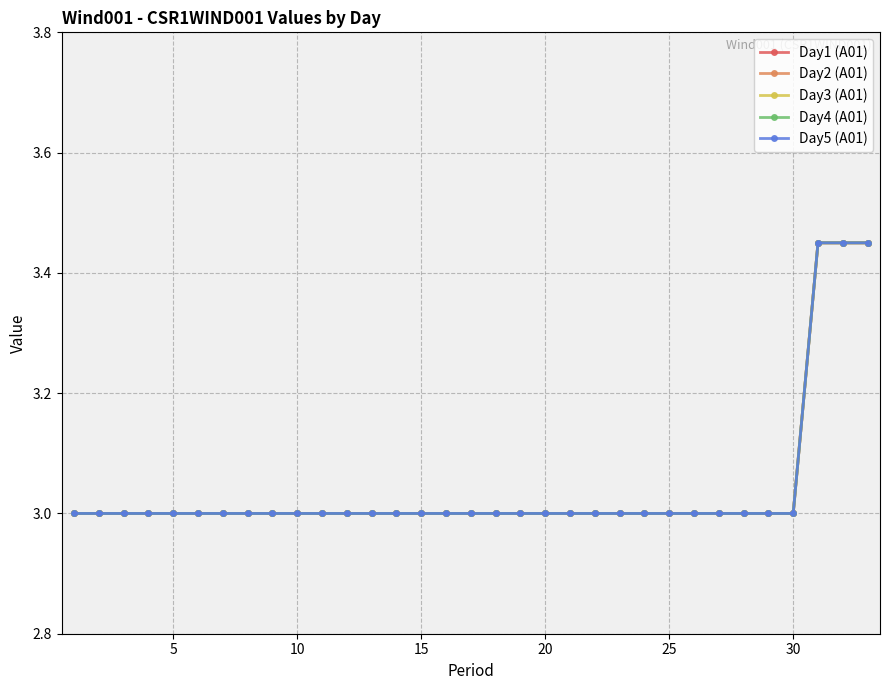

Is this an area chart (filled region under the line)?

No